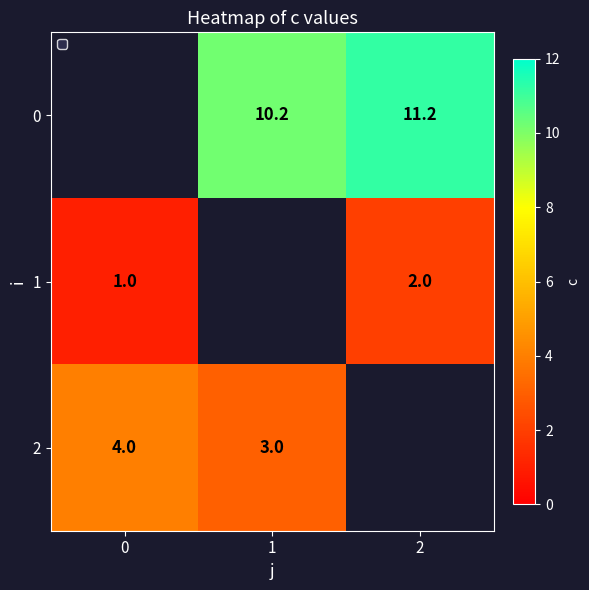

Is it true that 1 equals 3.4 at 2?

False